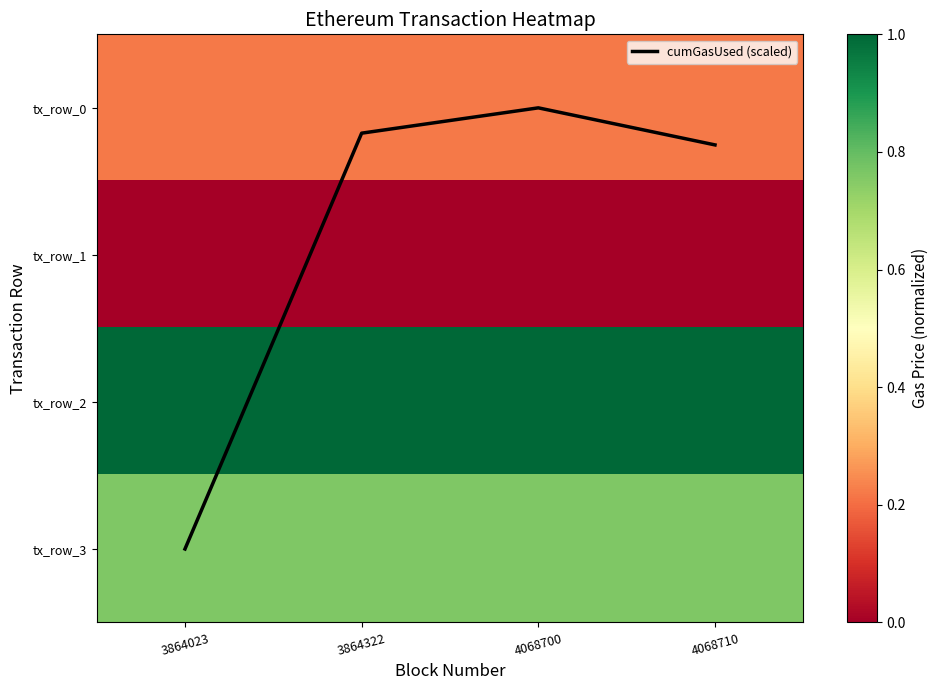

True or false: cumGasUsed (scaled) has a value of 4.8 at 3864023.

False